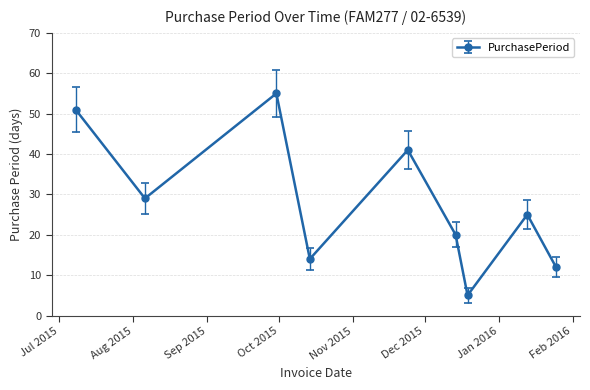

How many categories are shown in the chart?

9